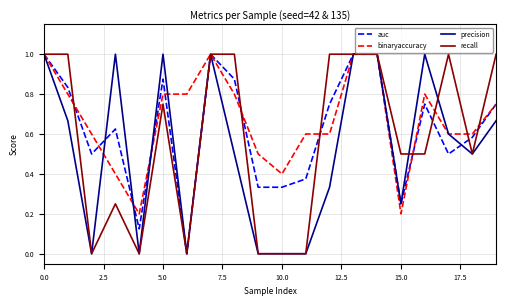

Count the binaryaccuracy values in the range 0 to 1.

20